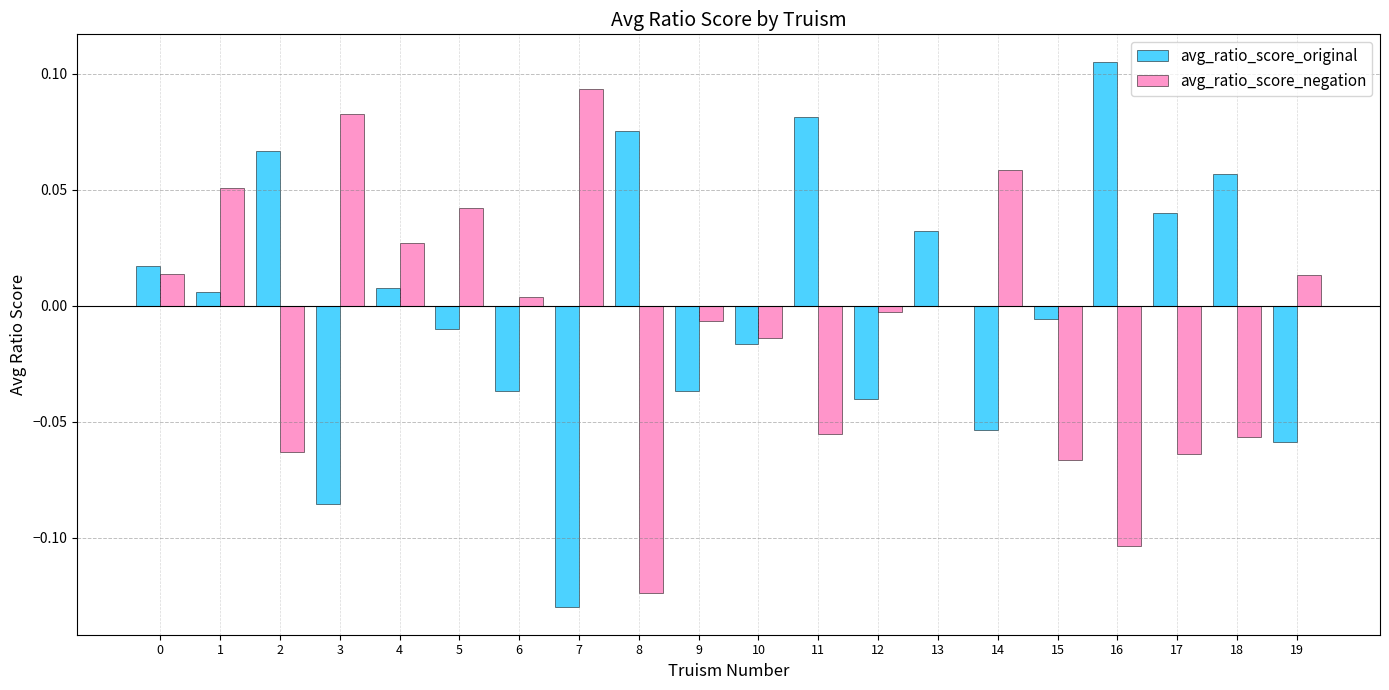

Which category has the highest value in the avg_ratio_score_negation series?

7